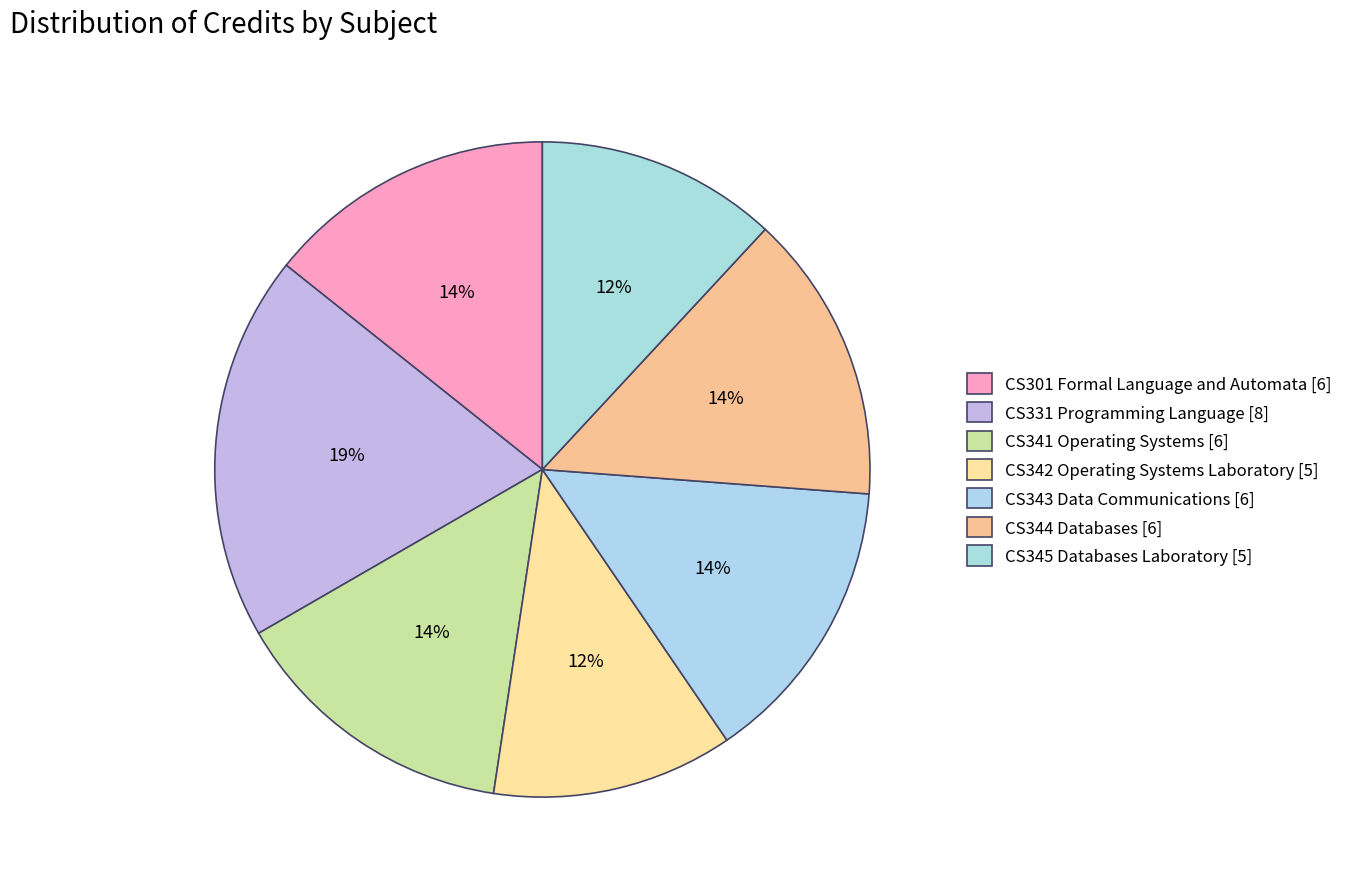

To the nearest percent, what percentage of the pie is CS331 Programming Language?

19%